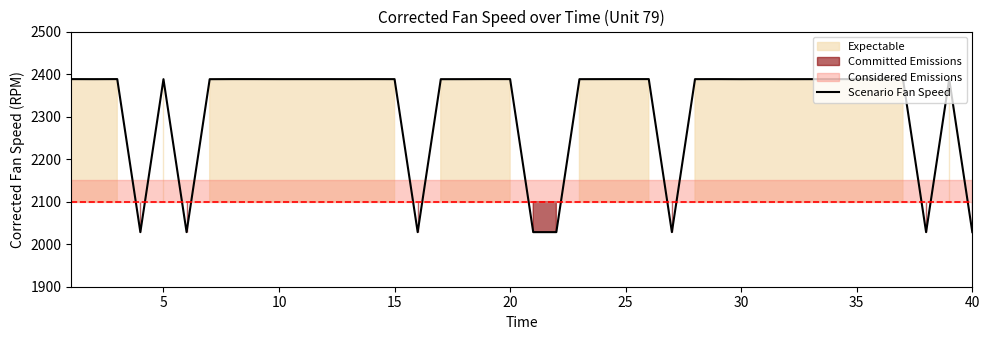

How many points are lower than both their immediate neighbors (excluding endpoints)?

12